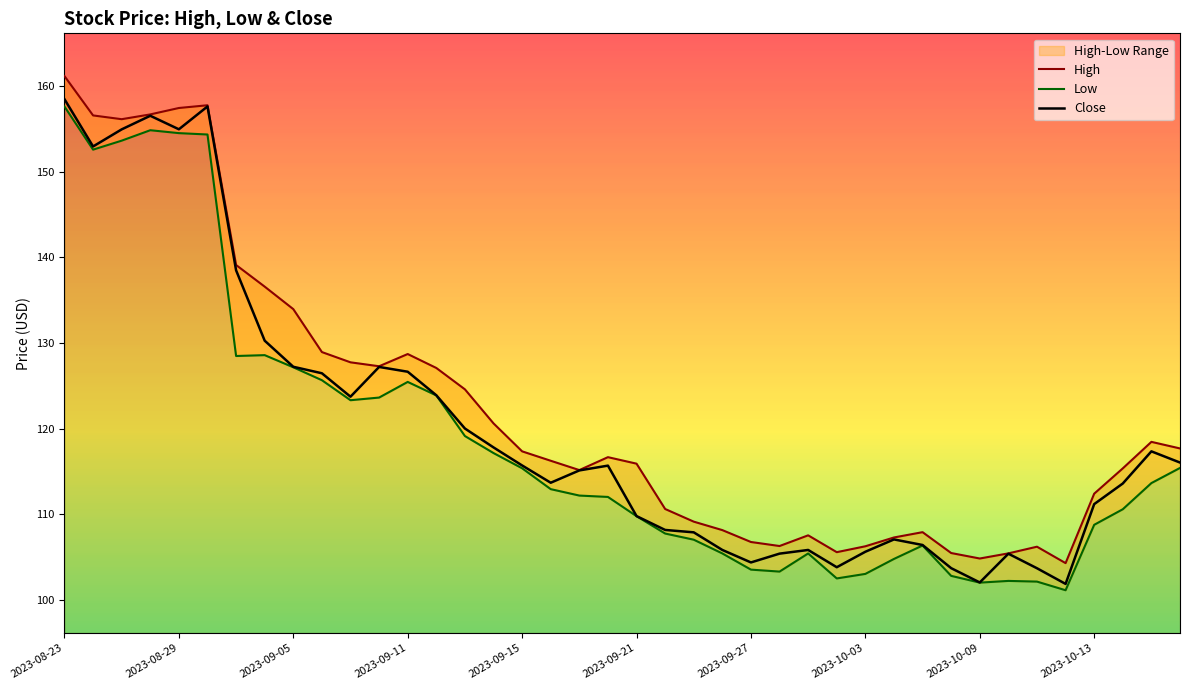

Which series has the largest total across all categories?

High